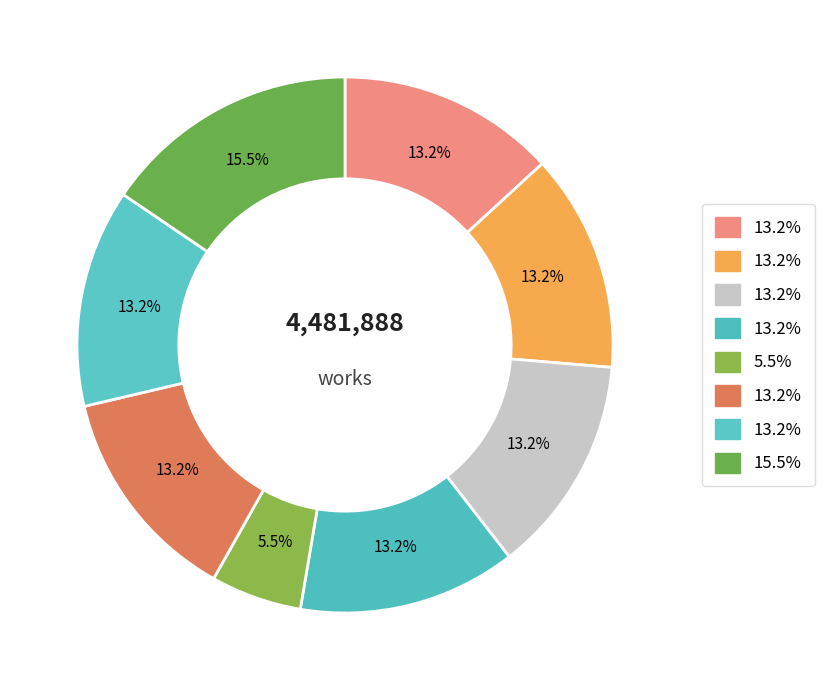

How many slices are in this pie chart?

8